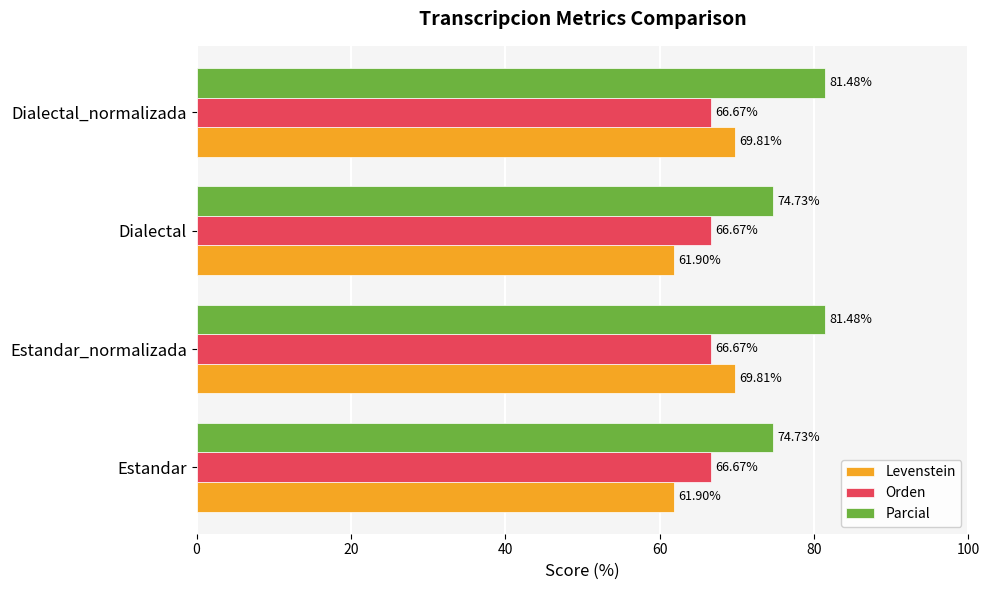

What is the total value across all series at Dialectal_normalizada?

218.0